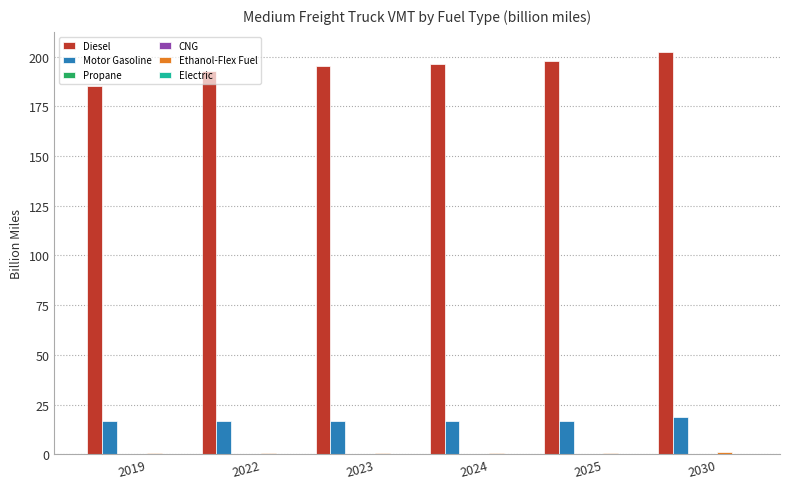

True or false: Motor Gasoline has a value of 17.0 at 2025.

True